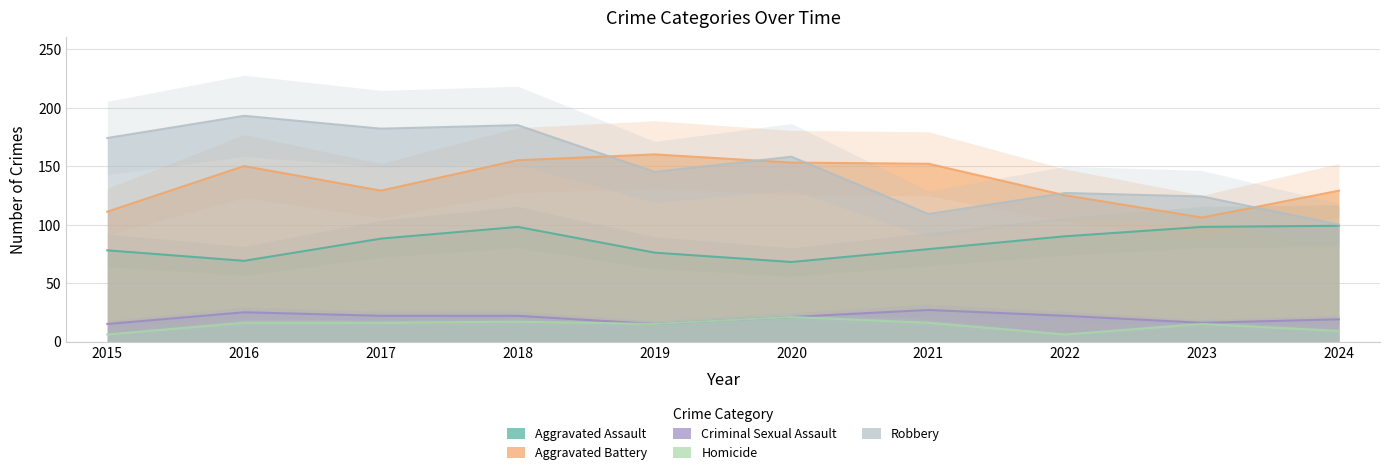

At how many categories does at least one series exceed 162?

4